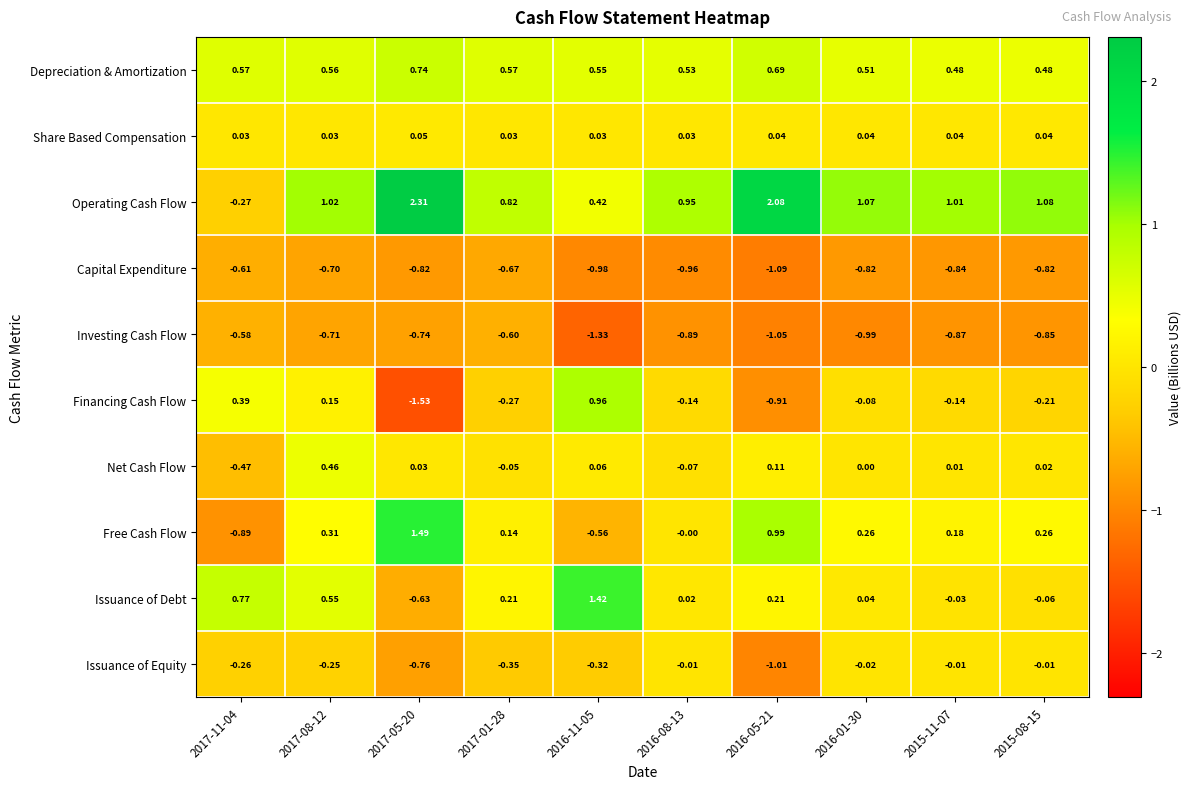

Which series changed the most between 2017-01-28 and 2016-05-21?

Operating Cash Flow